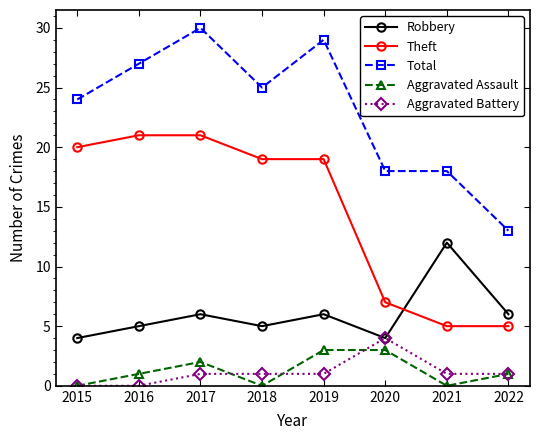

Which series has the largest range (max minus min)?

Total